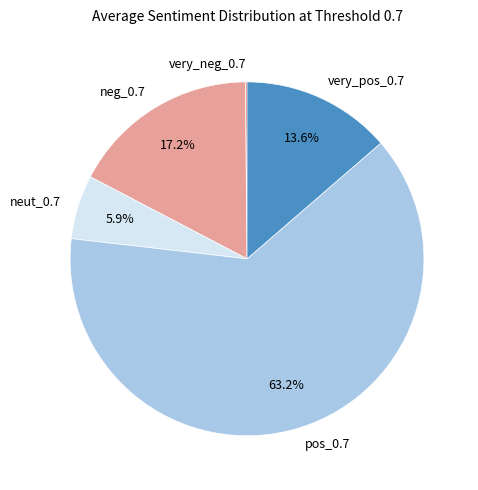

Is there any slice that represents more than half of the pie?

Yes